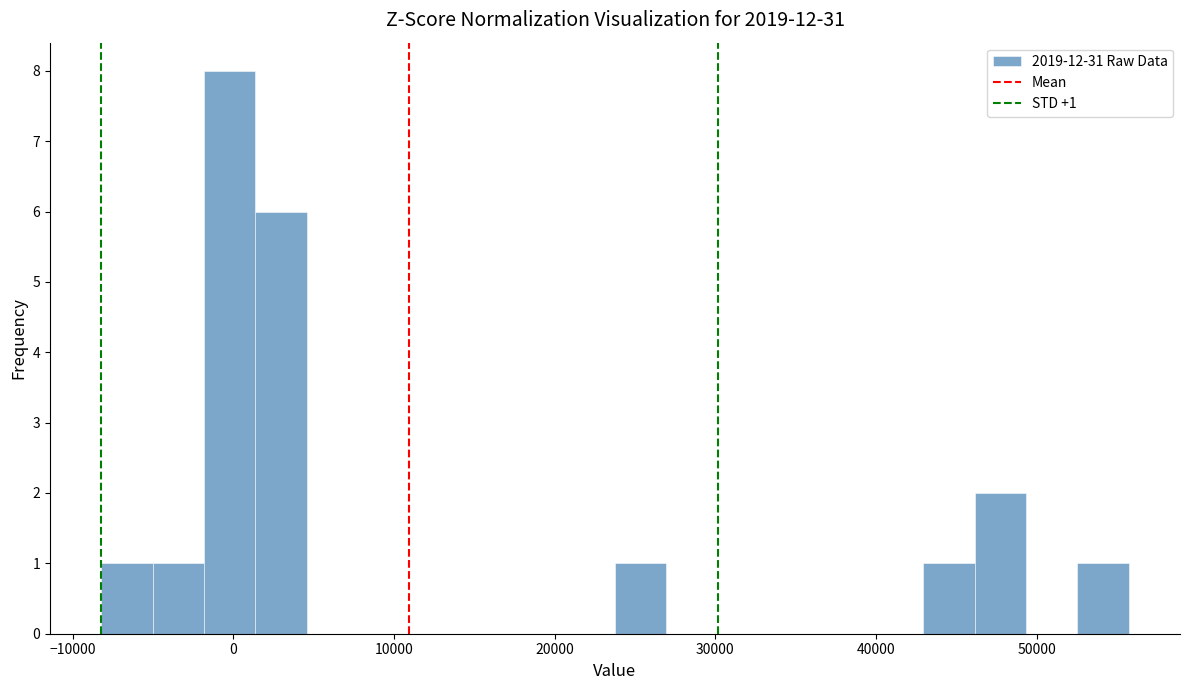

Around what value on the x-axis is the tallest bar? Give the approximate position of its centre, as read against the axis.

0